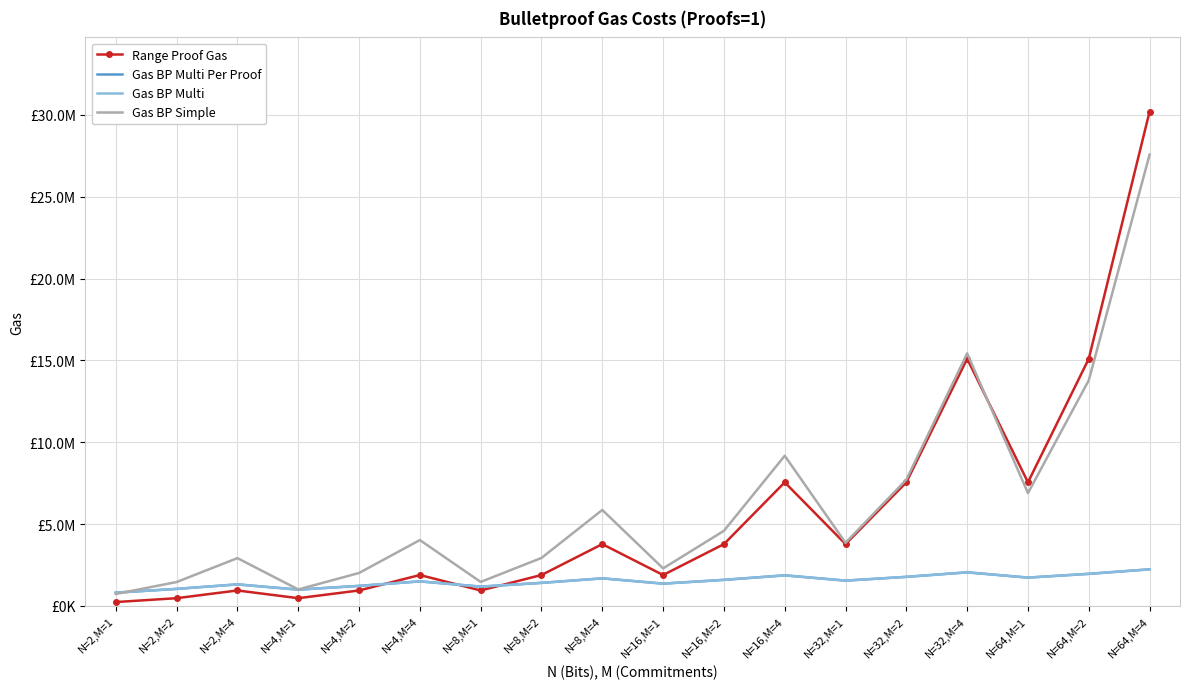

The value of Gas BP Simple at N=4,M=1 is 1006000. True or false?

True